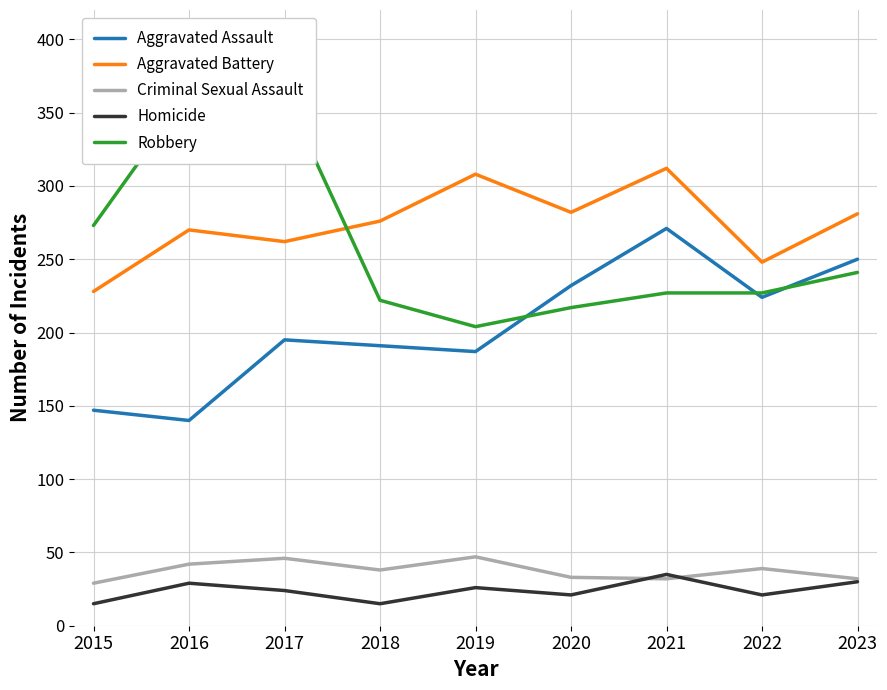

What are all the series names shown in the legend?

Aggravated Assault, Aggravated Battery, Criminal Sexual Assault, Homicide, Robbery